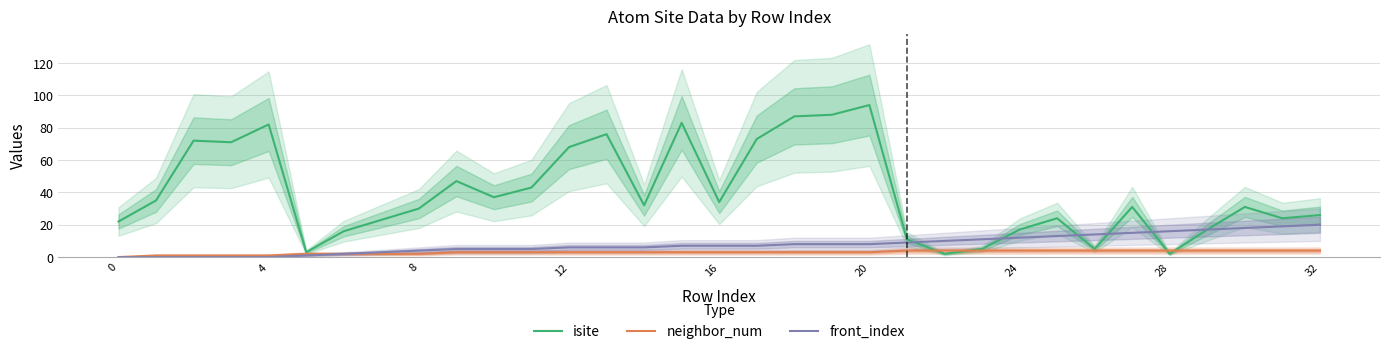

Where is front_index nearest to the value 10?

22